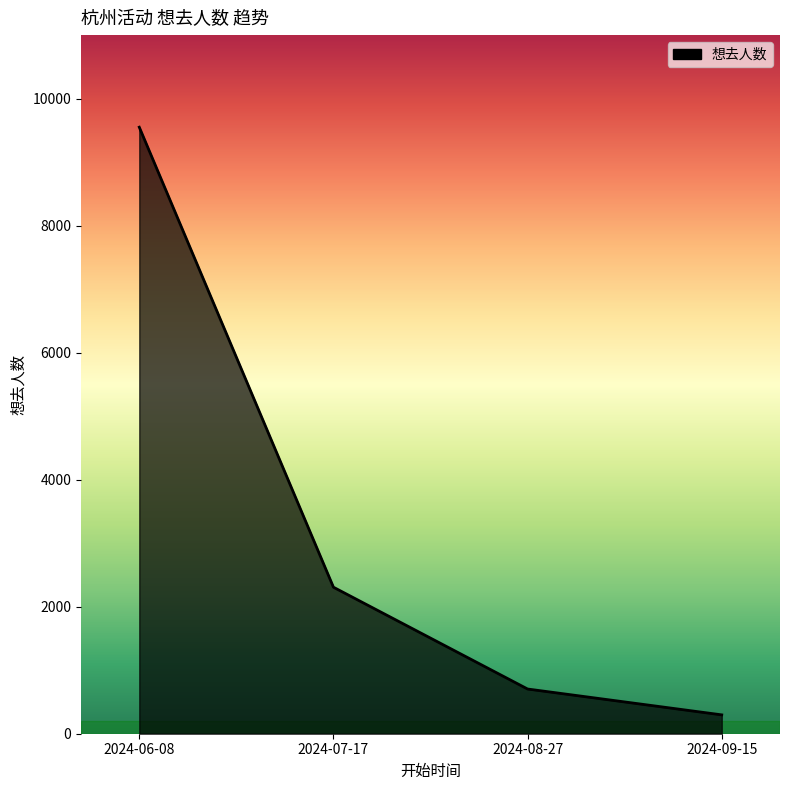

How many distinct data groups are displayed?

1